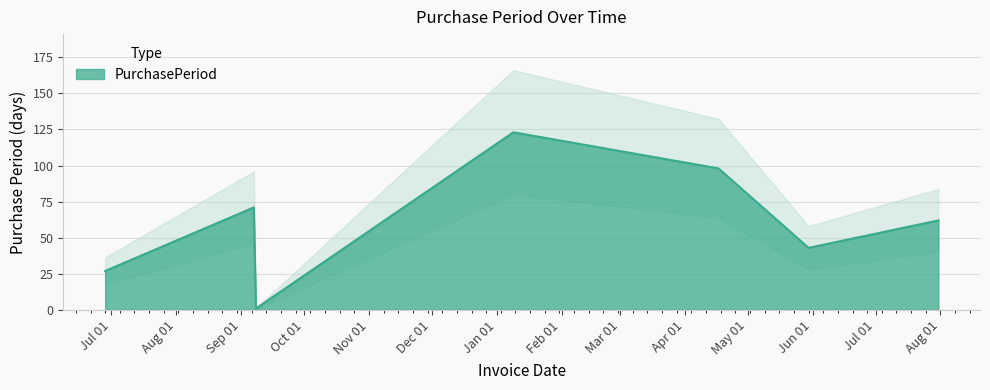

How many interior local valleys (lower than both neighbors) does the data have?

2